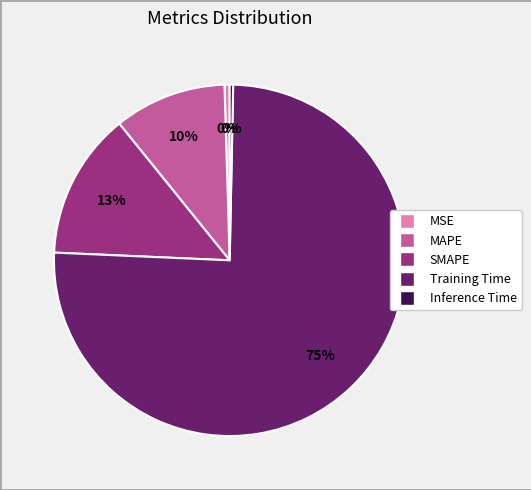

To the nearest percent, what is the average slice percentage?

20%